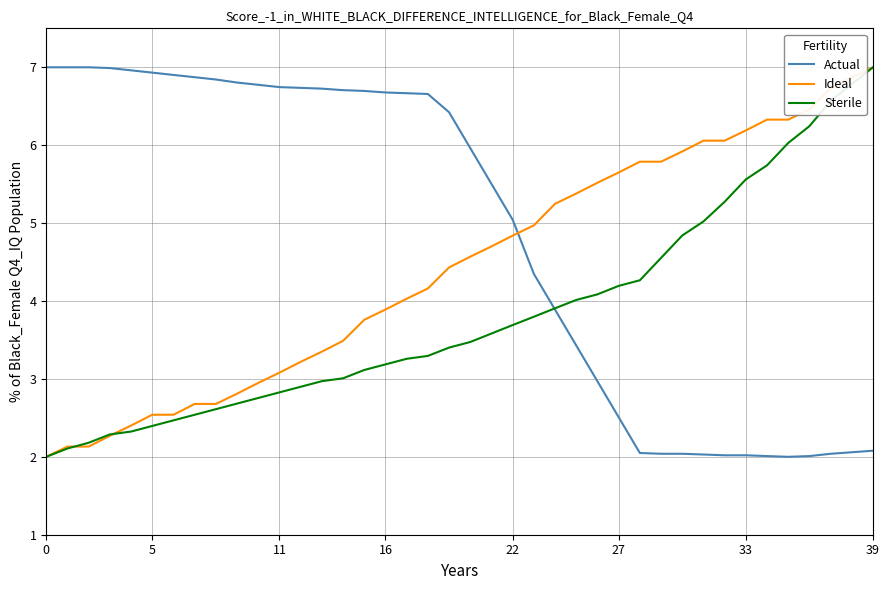

Which series has the largest total across all categories?

Actual